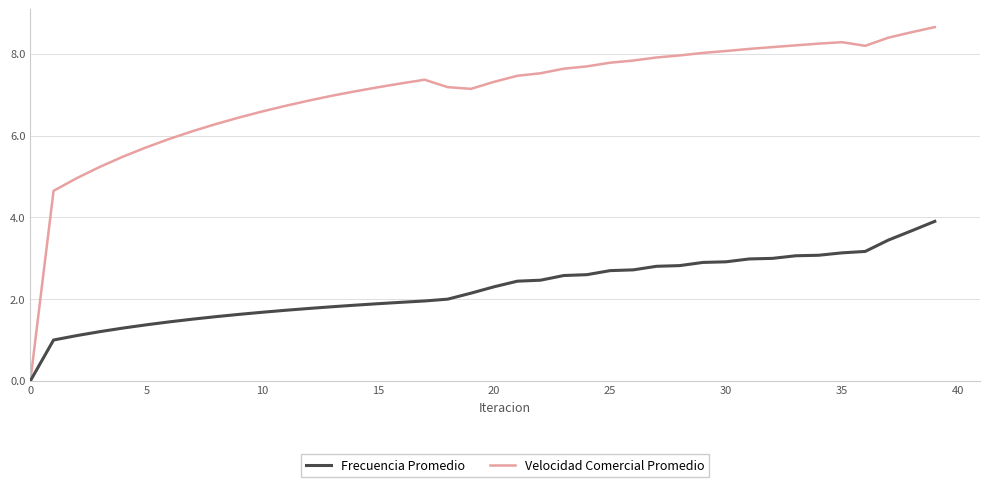

What is the maximum value shown in the chart?

8.7